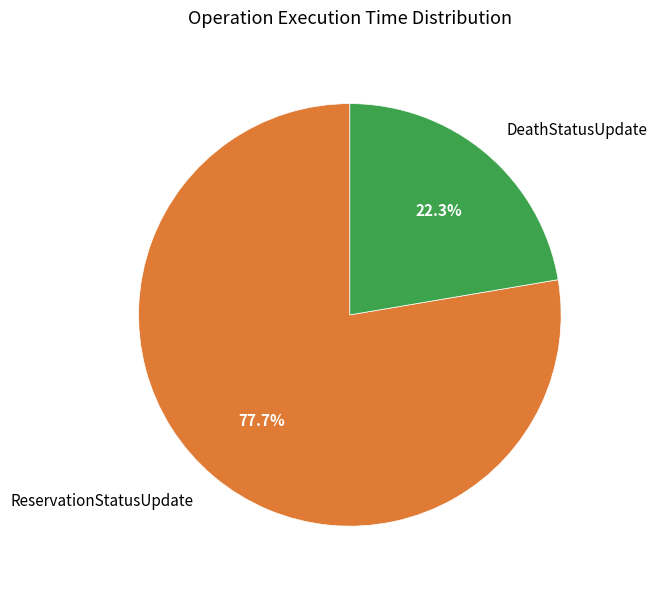

What is the smallest slice in the pie chart?

DeathStatusUpdate